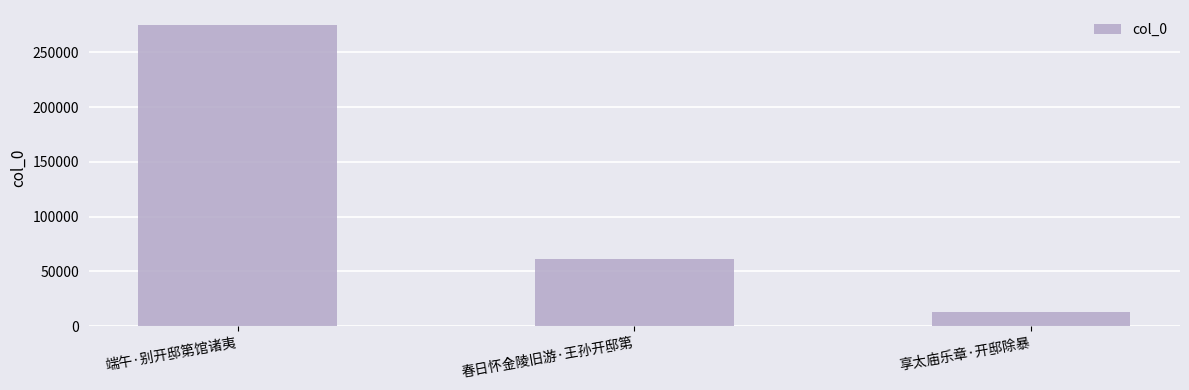

Which category has the lowest value across all series?

享太庙乐章·开邸除暴